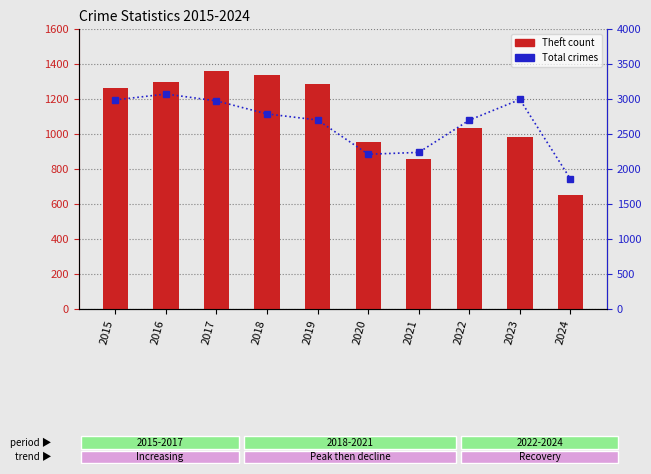

Which series has the widest spread of values?

Total crimes